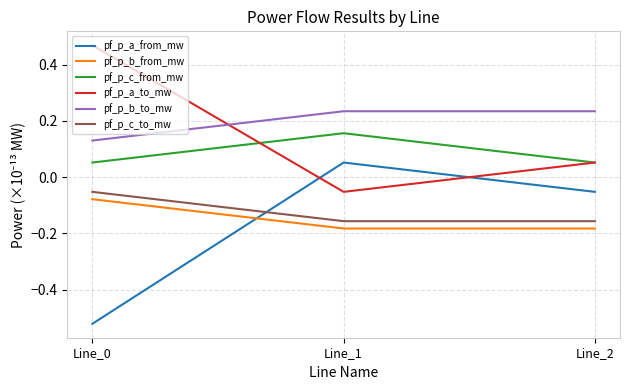

Does the chart have visible grid lines?

Yes